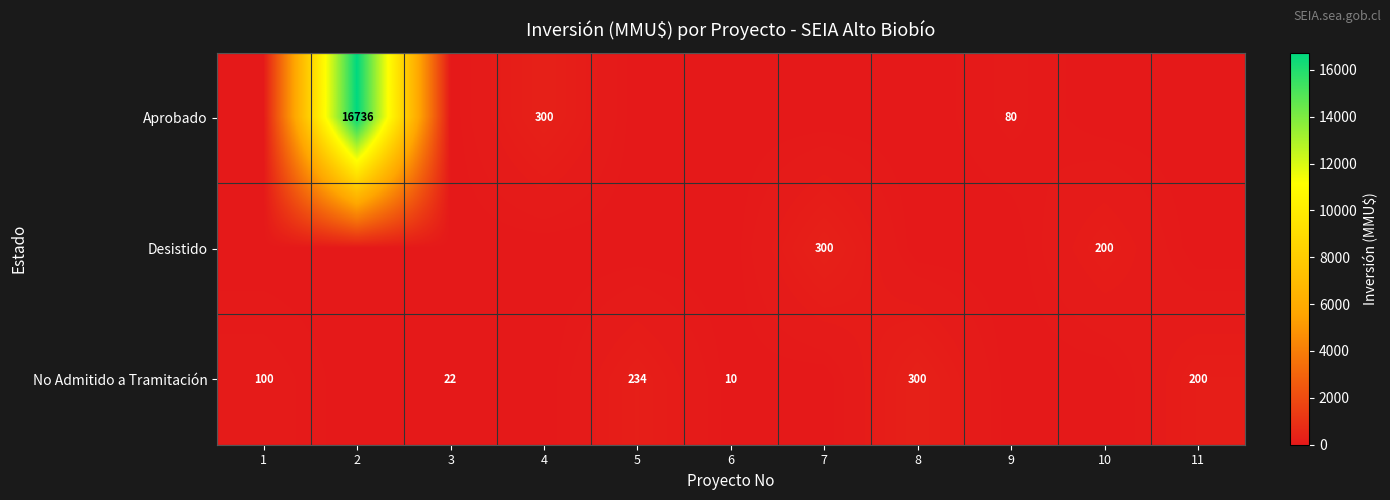

At how many categories does at least one series exceed 6376?

1